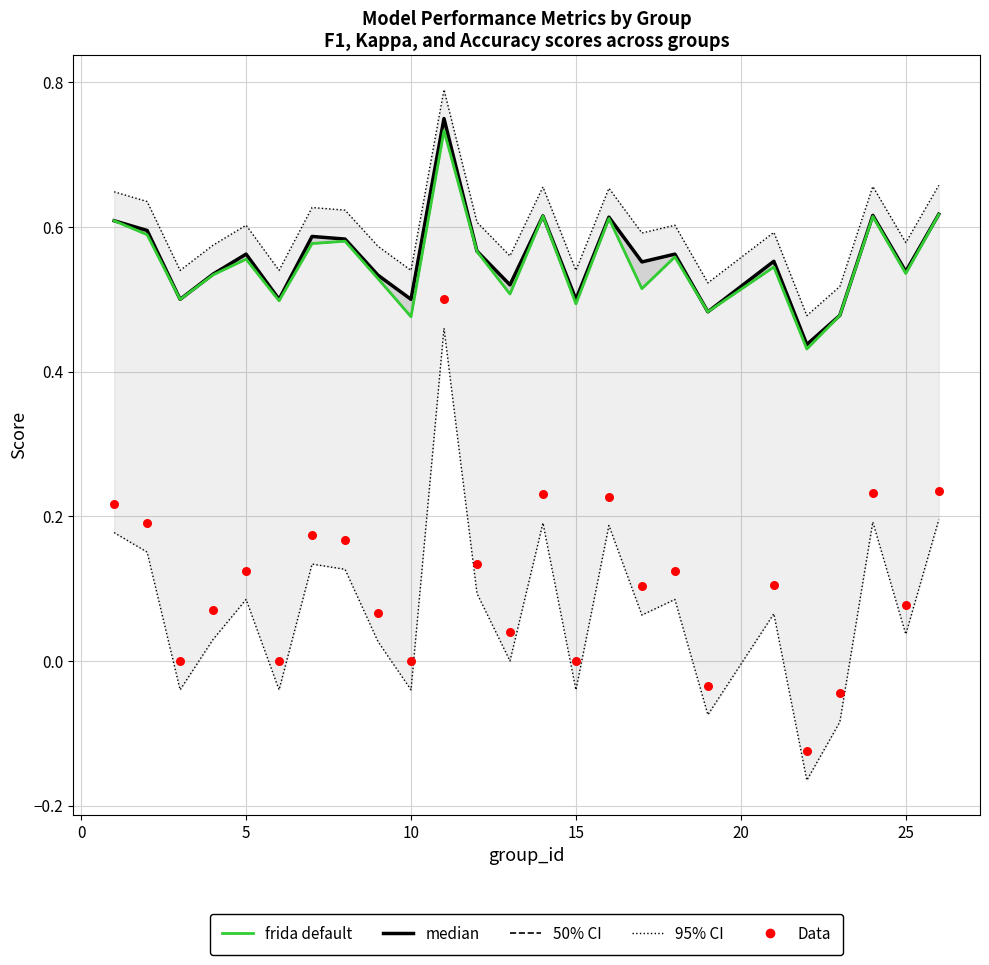

Which series reaches the maximum Y coordinate?

95% CI